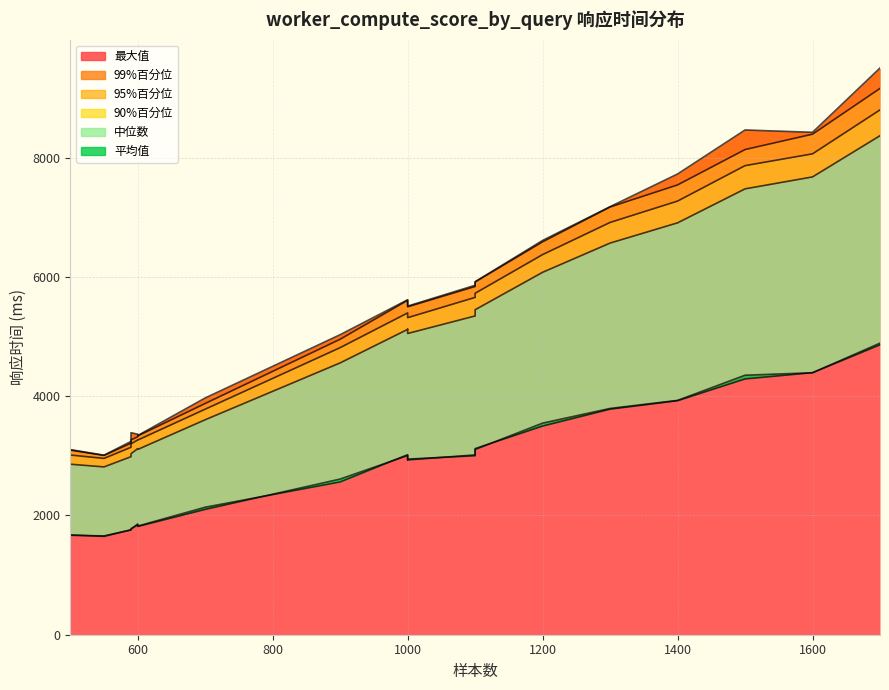

Between 500 and 590, which series saw the biggest shift?

最大值